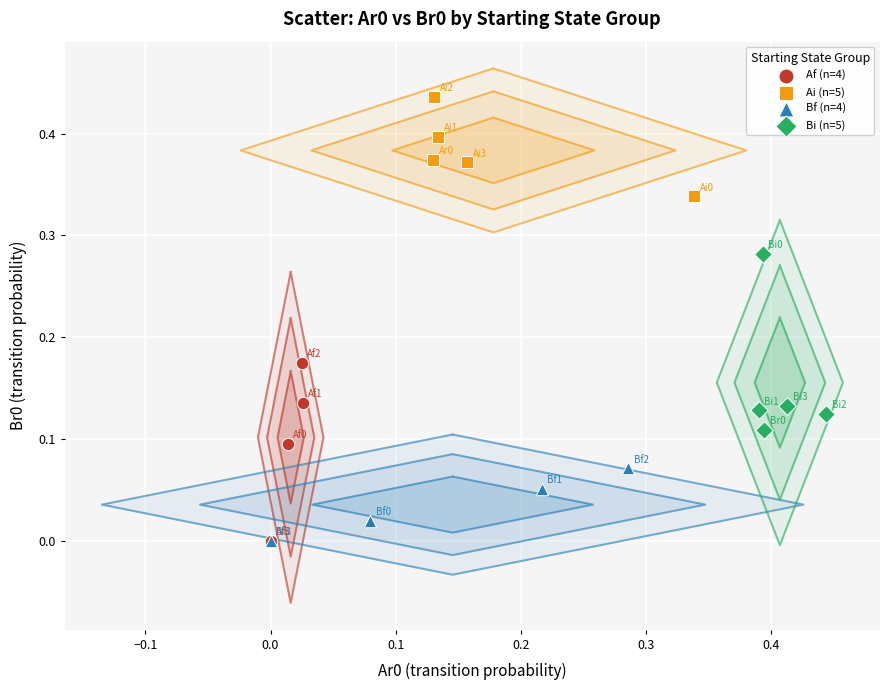

Which series contains the highest Y value?

Ai (n=5)